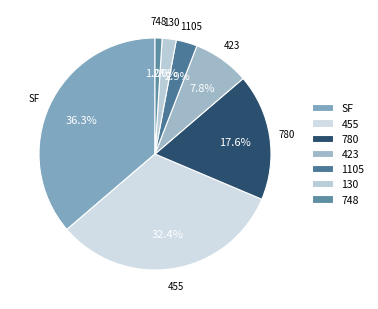

Is 455 the majority of the pie?

No